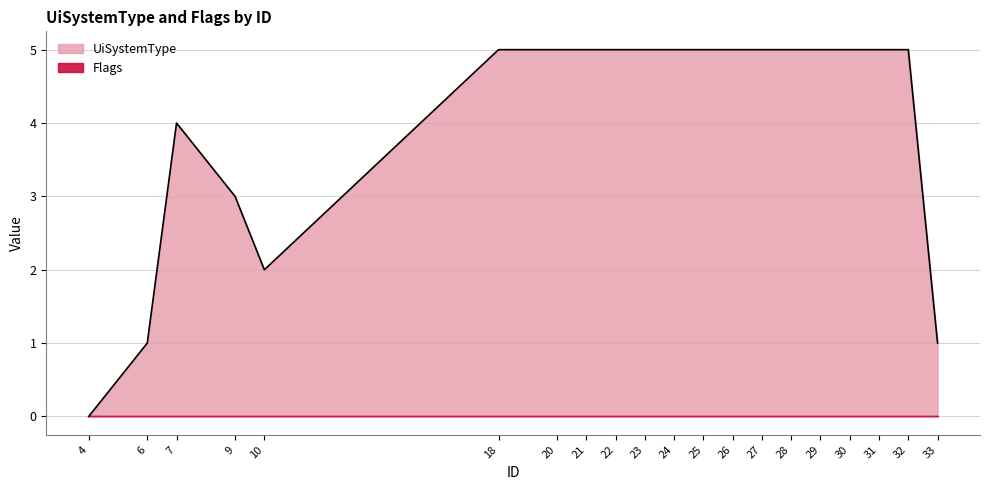

How many lines are shown in the chart?

2